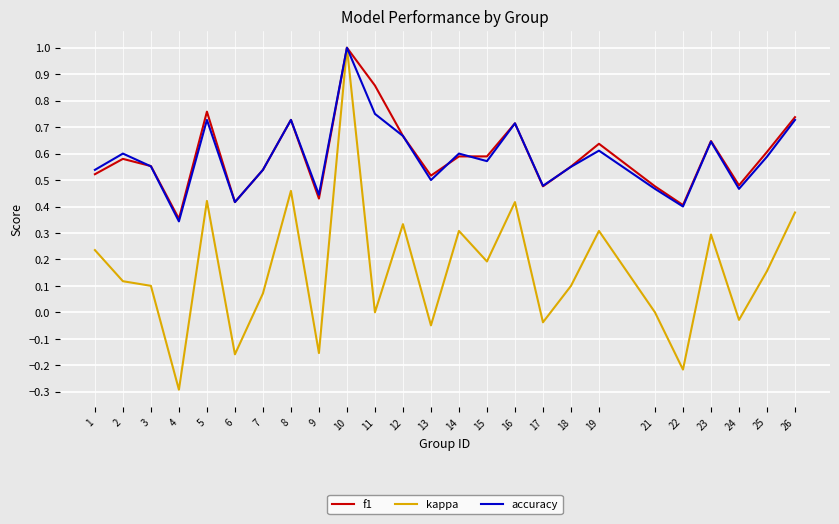

True or false: f1 has a value of 1.1 at 5.

False